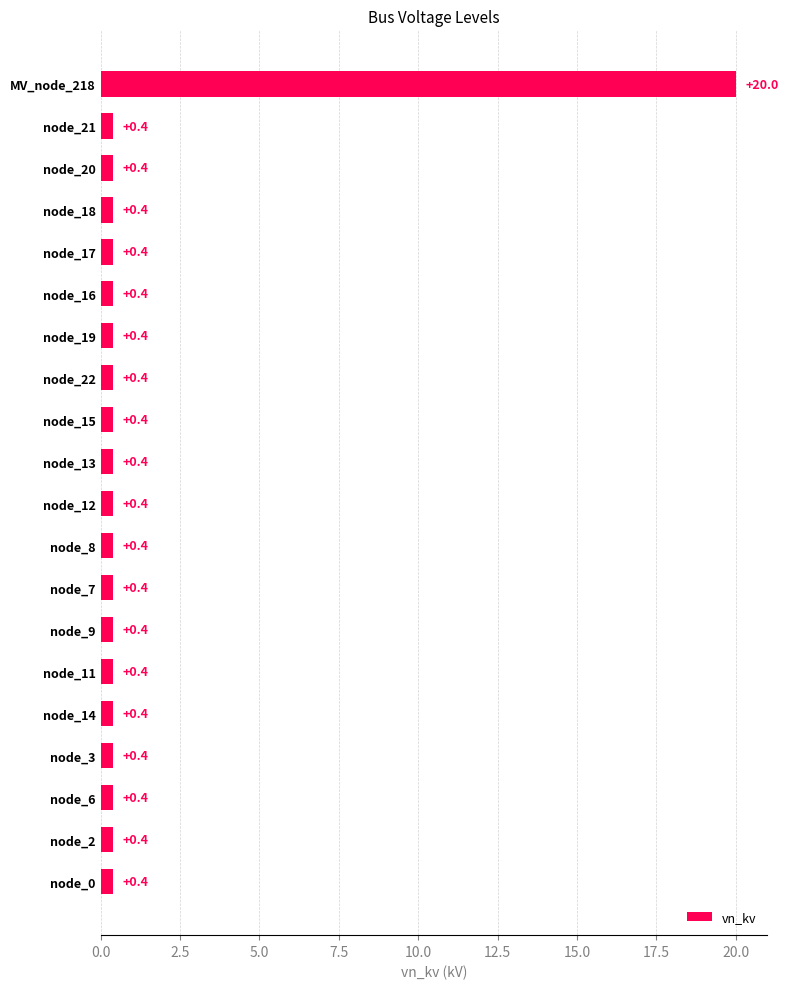

Which label corresponds to the largest value in the chart?

MV_node_218